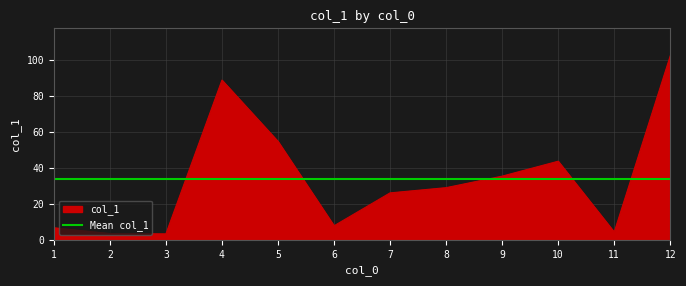

Where is the first local minimum?

3